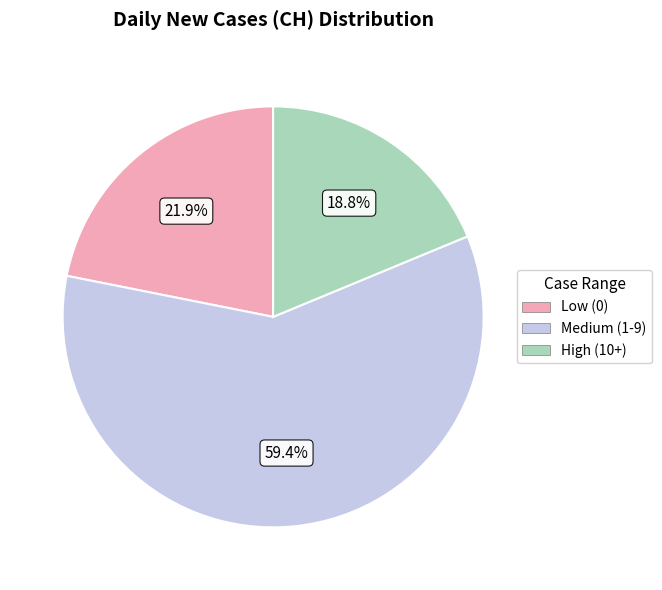

Do Medium (1-9) and High (10+) together represent more than half of the pie?

Yes